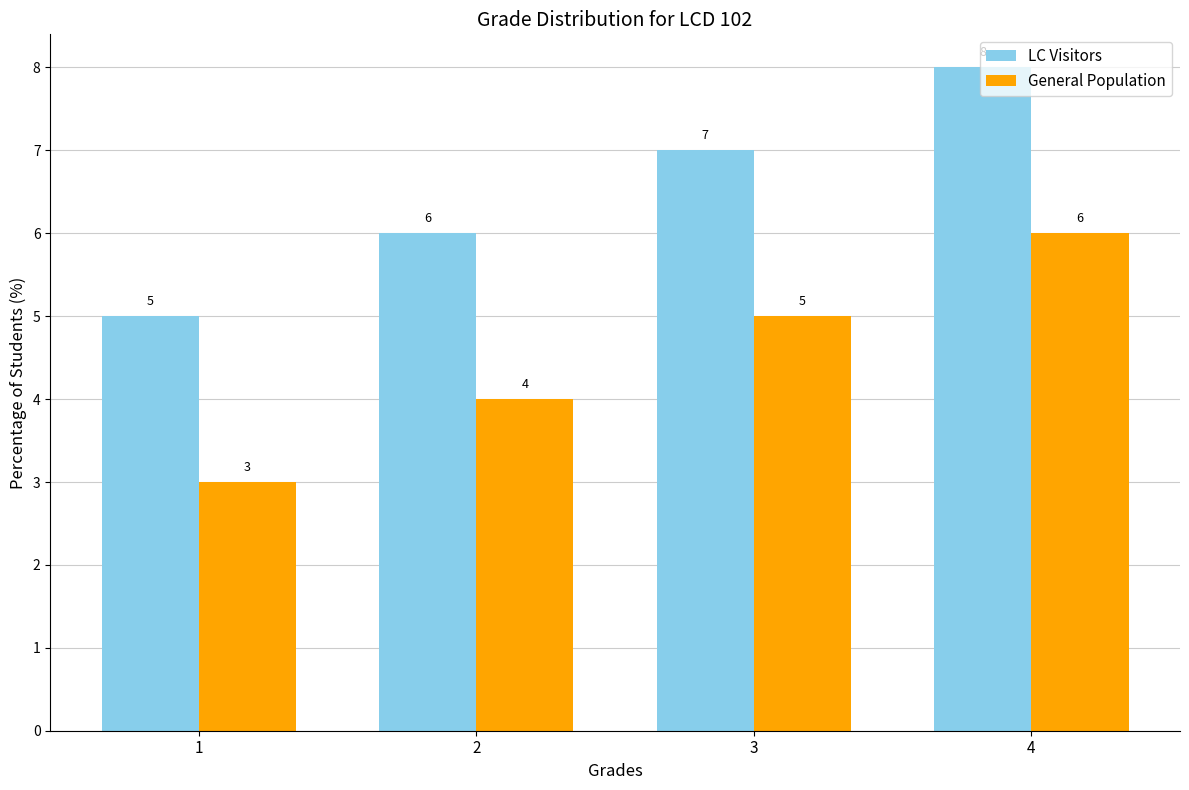

What is the difference between the second highest and second lowest values in the LC Visitors series?

1